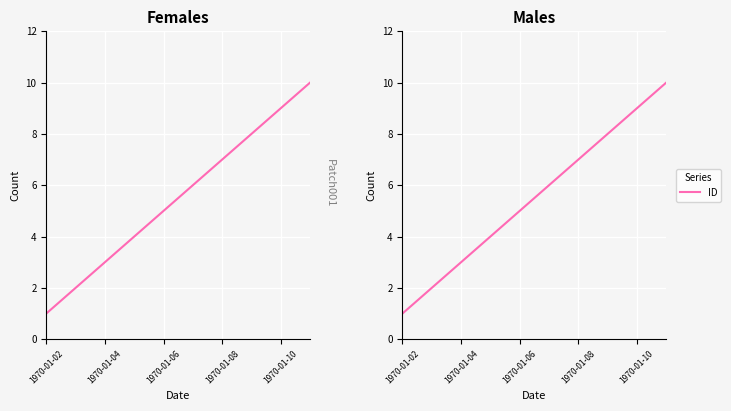

Count the number of values greater than 6.

4